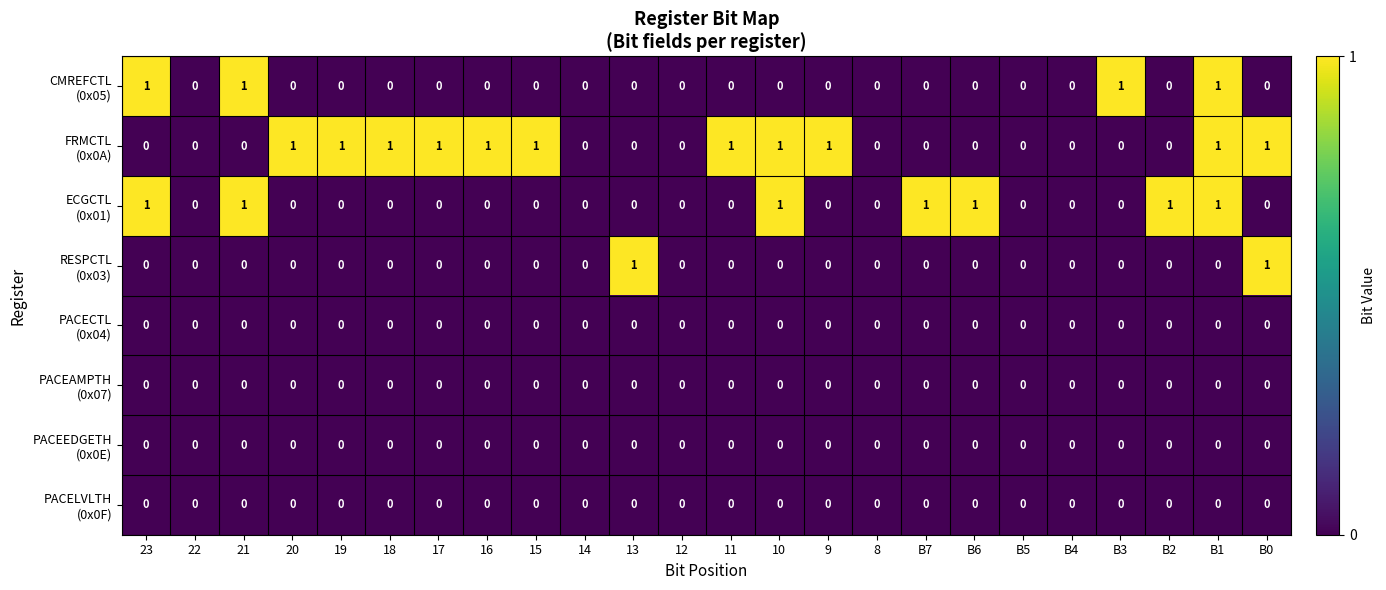

At which category is the sum across all series the highest?

B1